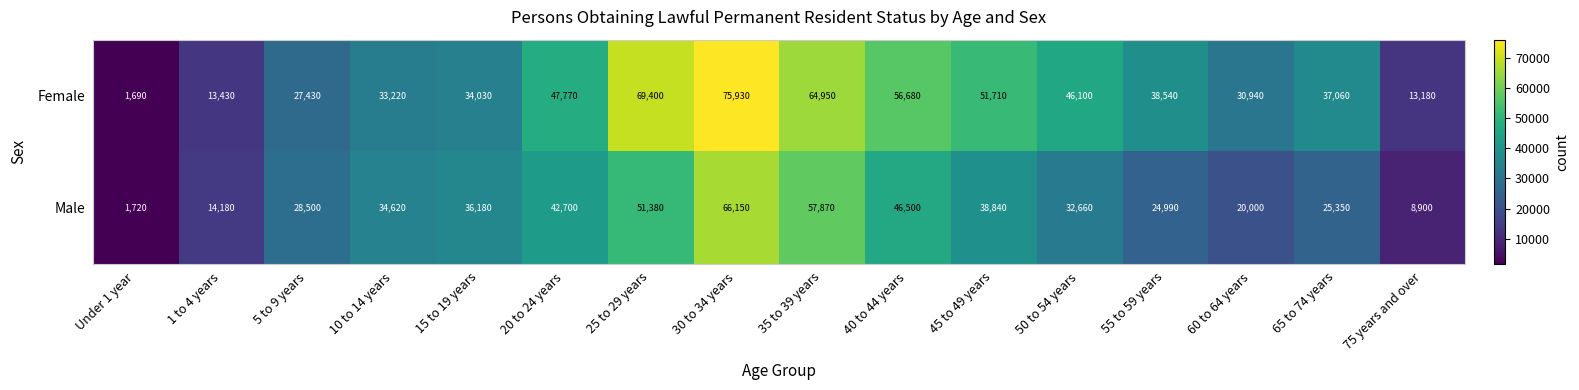

Rank the series at 60 to 64 years from highest to lowest value.

Female, Male